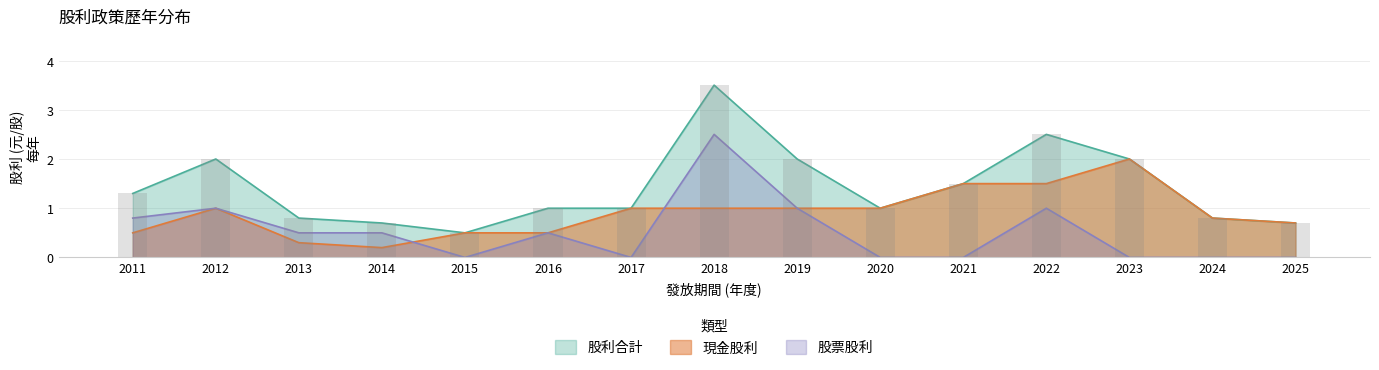

What is the total value across all series at 2011?

2.6